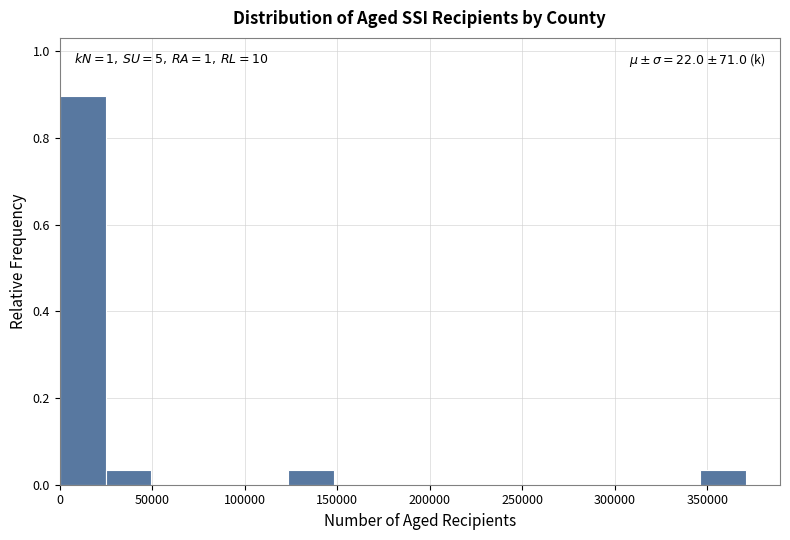

Which range on the x-axis has the tallest bar?

0 to 25000